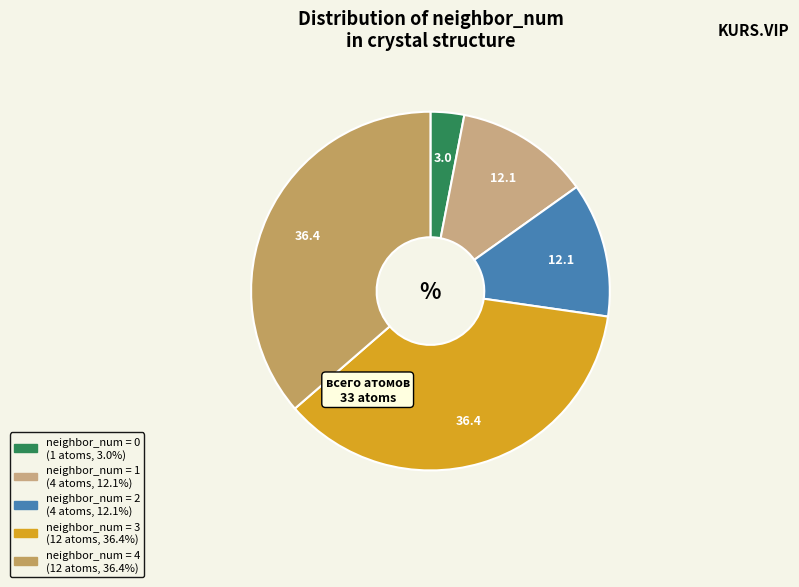

Count the number of slices in the pie.

5